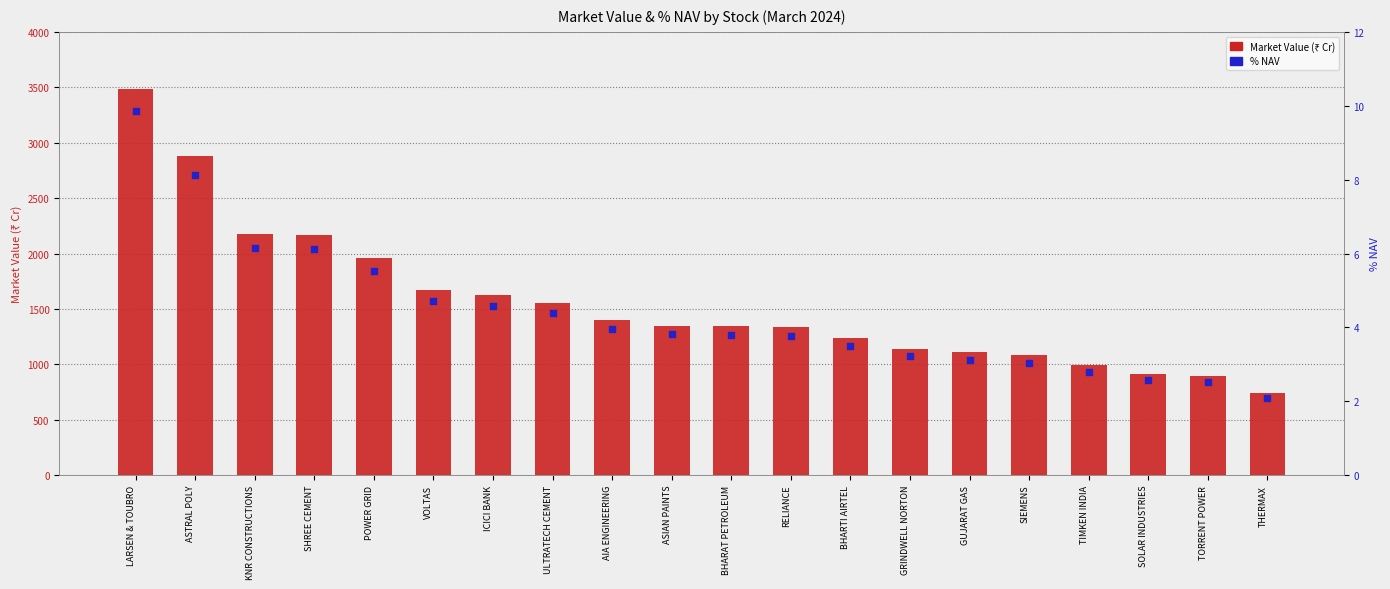

What is the total value across all series at AIA ENGINEERING?

1401.4